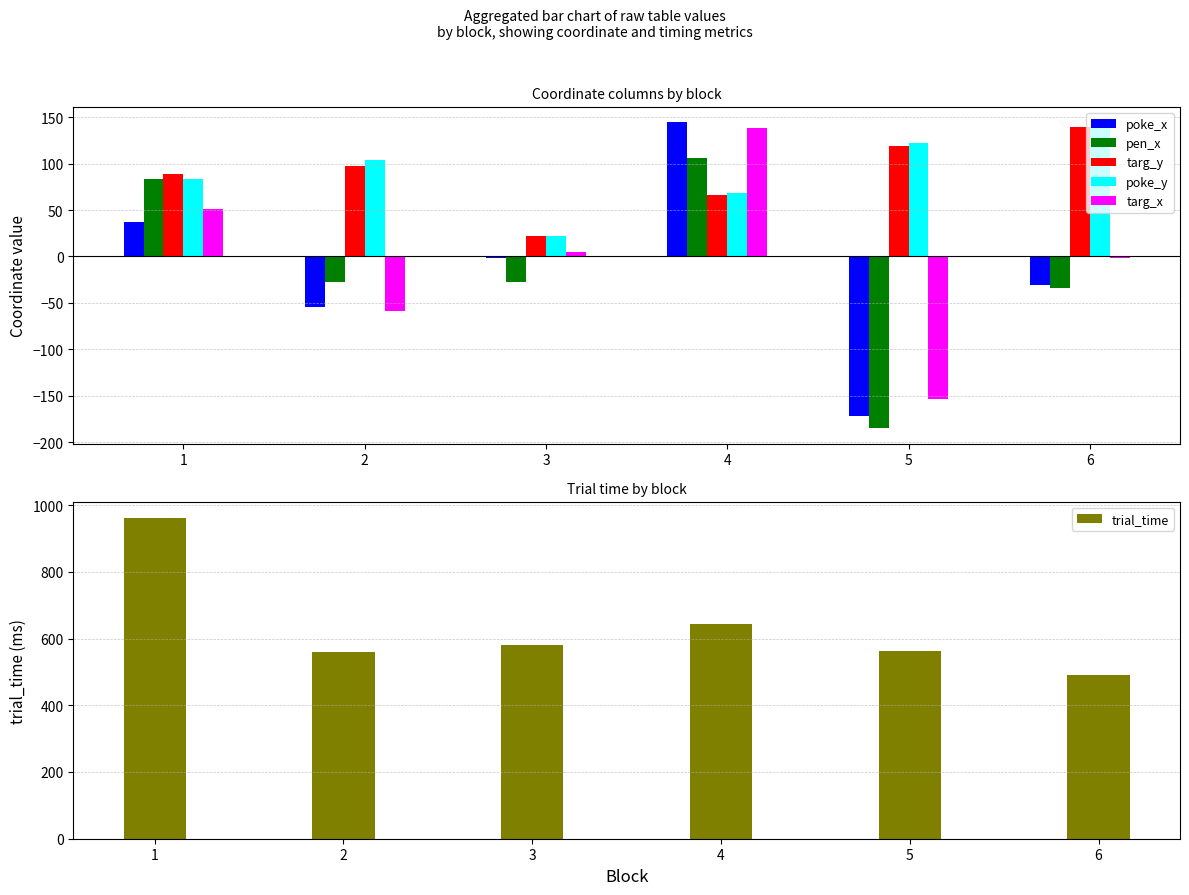

How many bars are there in each group?

6